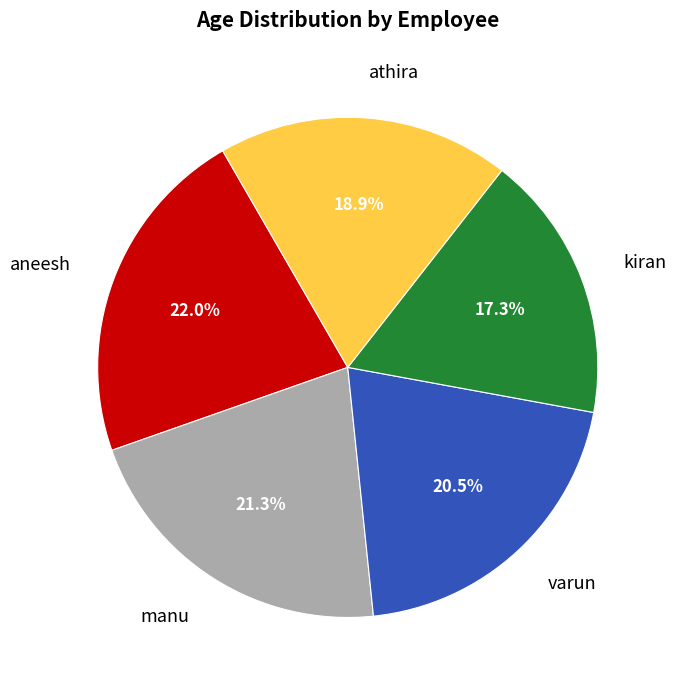

True or false: varun accounts for 11% of the total.

False